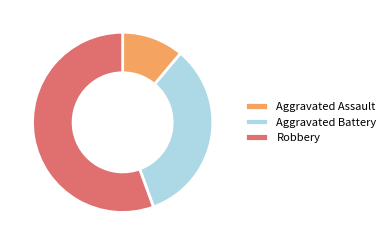

Rank the categories by value from lowest to highest.

Aggravated Assault, Aggravated Battery, Robbery